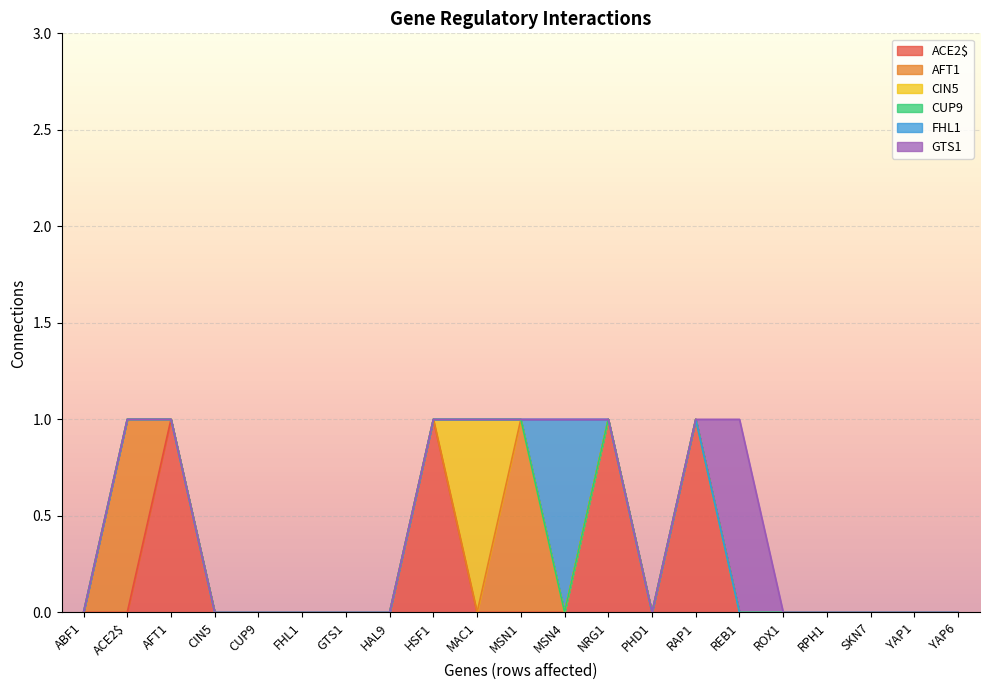

True or false: CIN5 and ACE2$ intersect in this chart.

True